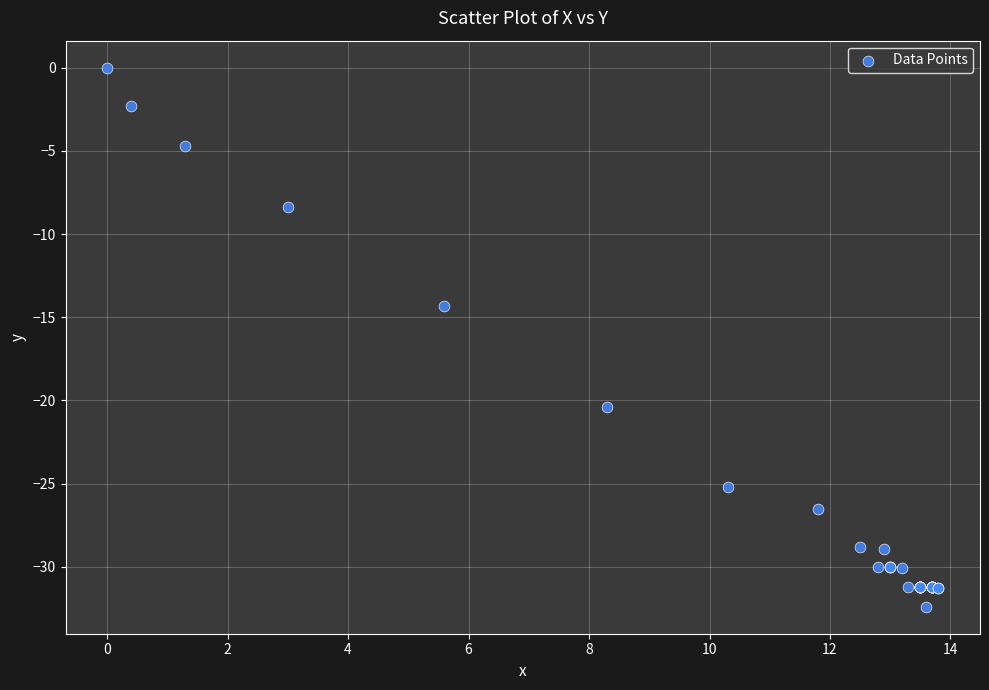

What Y value in the scatter plot is closest to -16?

-14.3